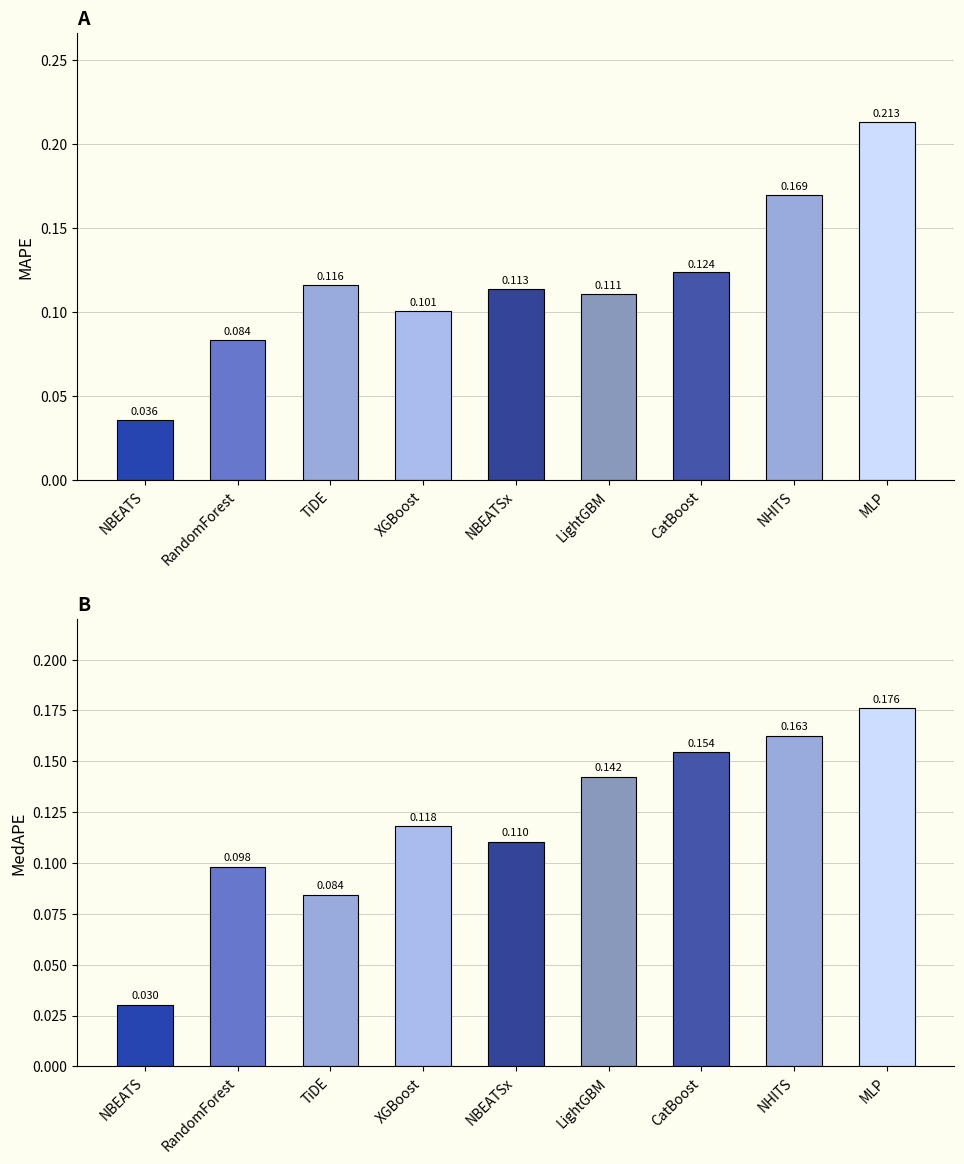

Reading right to left, transcribe all the data shown in this chart.

MAPE: 0.2	0.2	0.1	0.1	0.1	0.1	0.1	0.1	0.0
MedAPE: 0.2	0.2	0.2	0.1	0.1	0.1	0.1	0.1	0.0